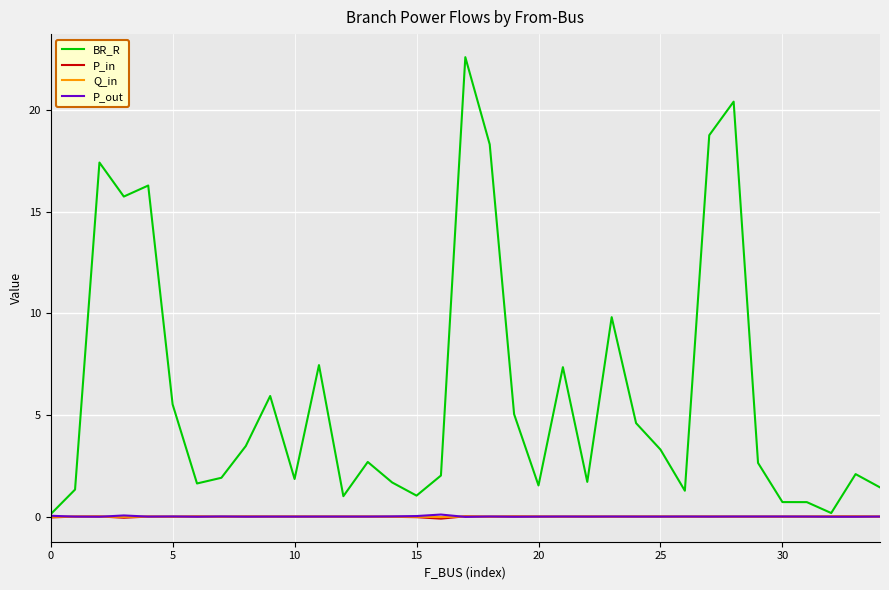

Which series has the largest total across all categories?

BR_R